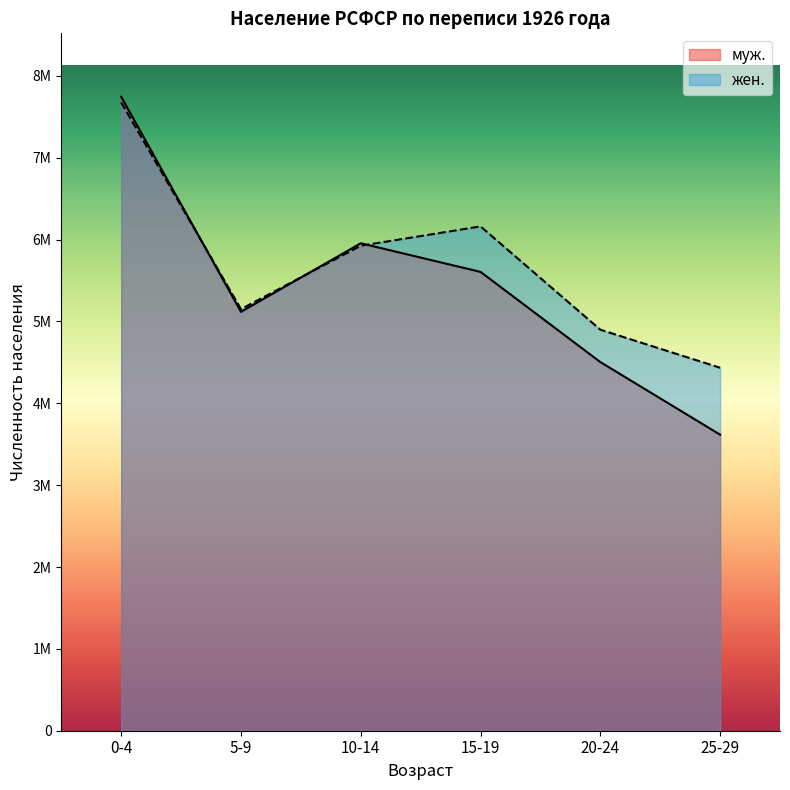

Does the chart display data point markers on the line(s)?

No